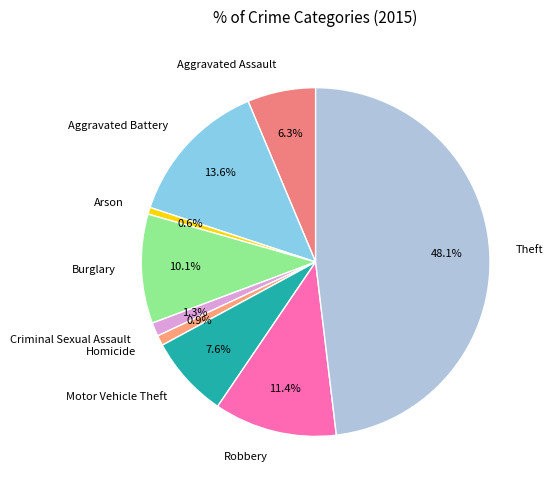

Do Burglary and Aggravated Assault together represent more than half of the pie?

No